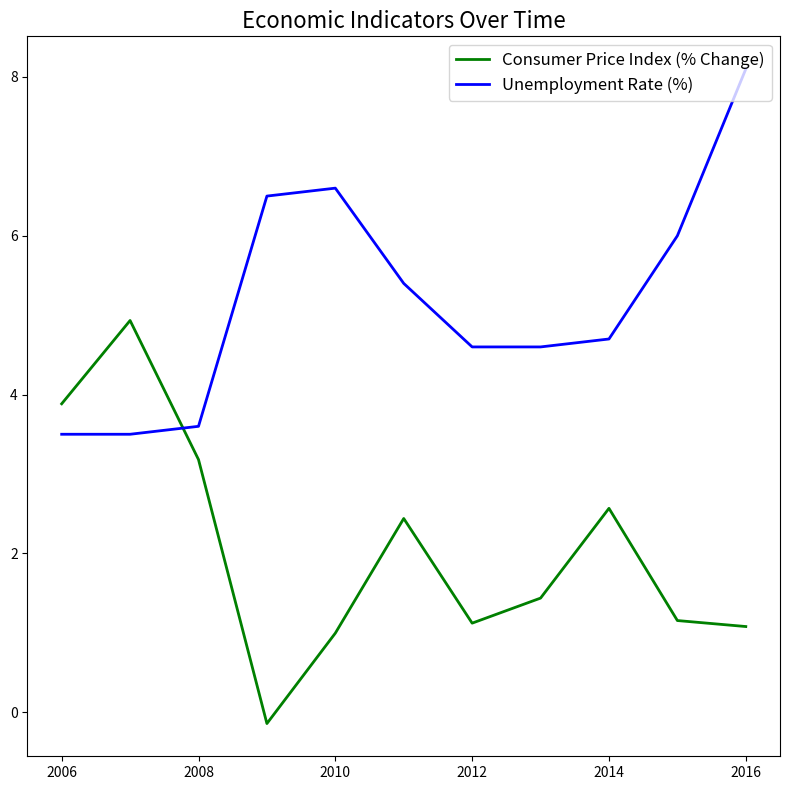

What is the difference between the maximum and minimum values in the Consumer Price Index (% Change) series?

5.1